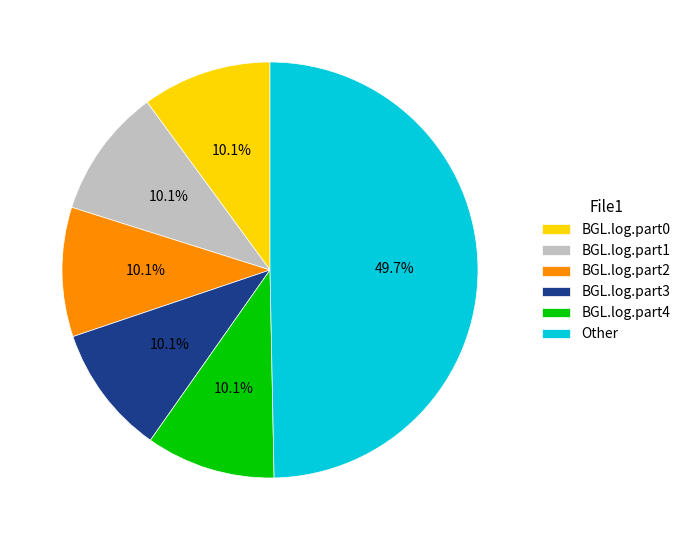

Is it true that BGL.log.part1 is 1% of the pie?

False